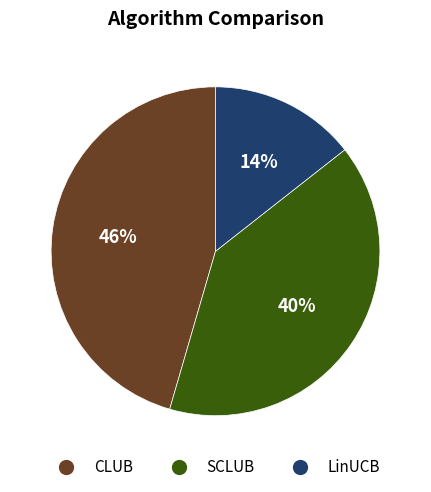

Is it true that SCLUB is 26% of the pie?

False